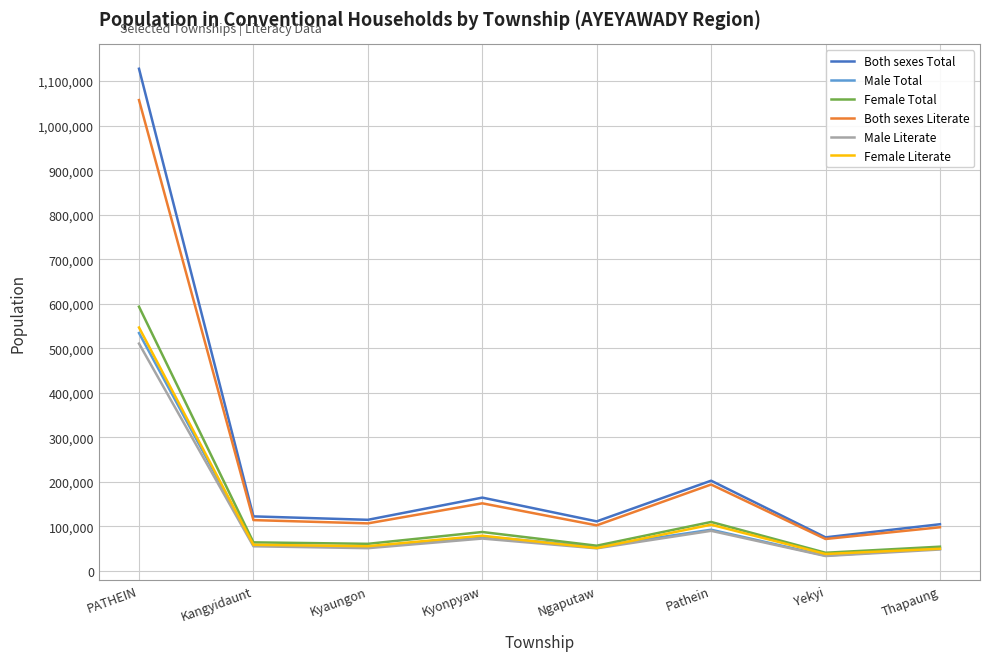

What is the lowest value of the Female Literate series?

38212